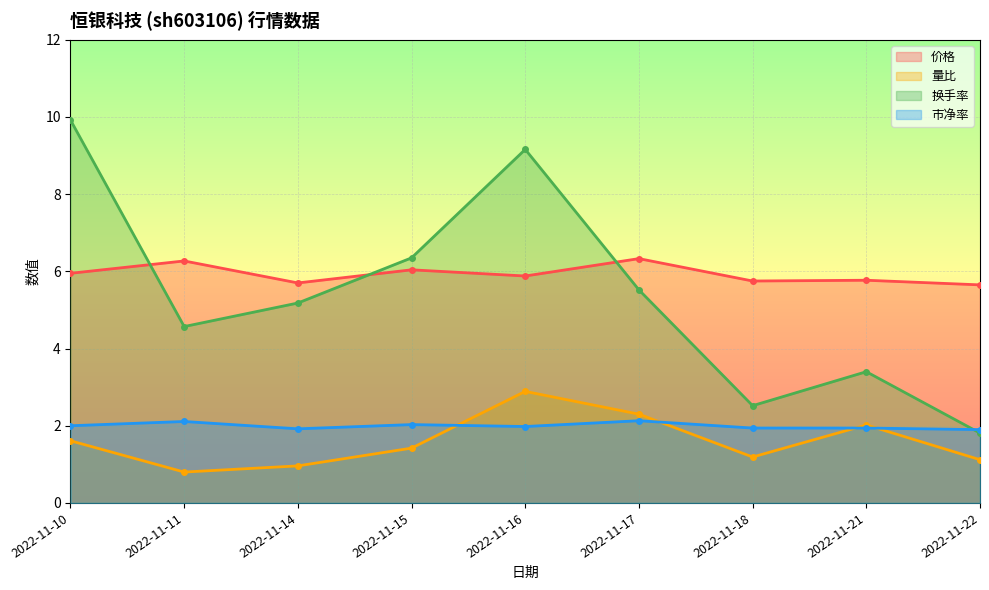

Reading left to right, what are all the values shown in this chart?

价格: 6.0	6.3	5.7	6.0	5.9	6.3	5.8	5.8	5.7
量比: 1.6	0.8	1.0	1.4	2.9	2.3	1.2	2.0	1.1
换手率: 9.9	4.6	5.2	6.3	9.2	5.5	2.5	3.4	1.8
市净率: 2.0	2.1	1.9	2.0	2.0	2.1	1.9	1.9	1.9